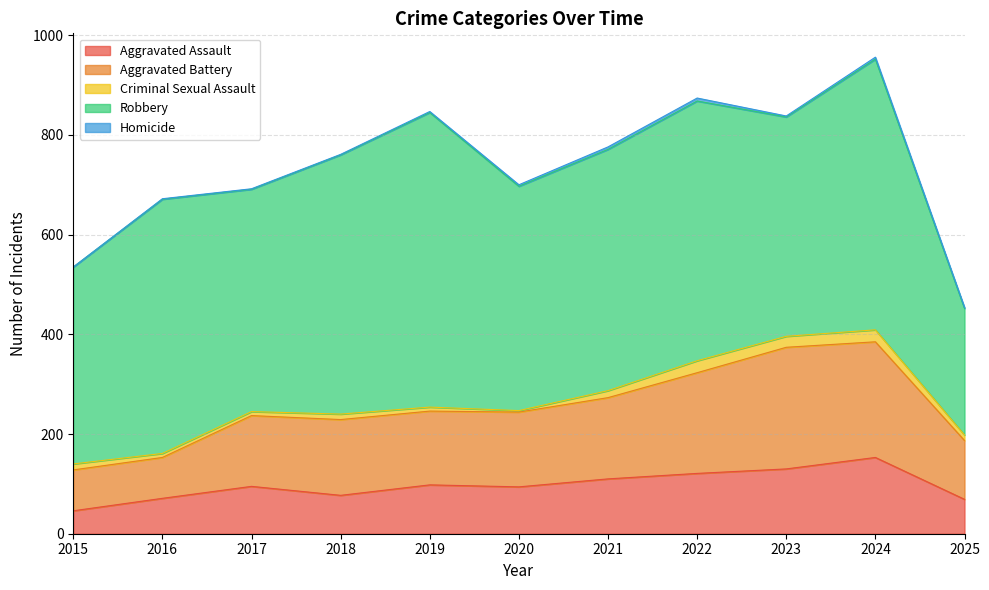

List the labels in order of Criminal Sexual Assault value, largest first.

2022, 2024, 2023, 2021, 2015, 2018, 2025, 2016, 2017, 2019, 2020